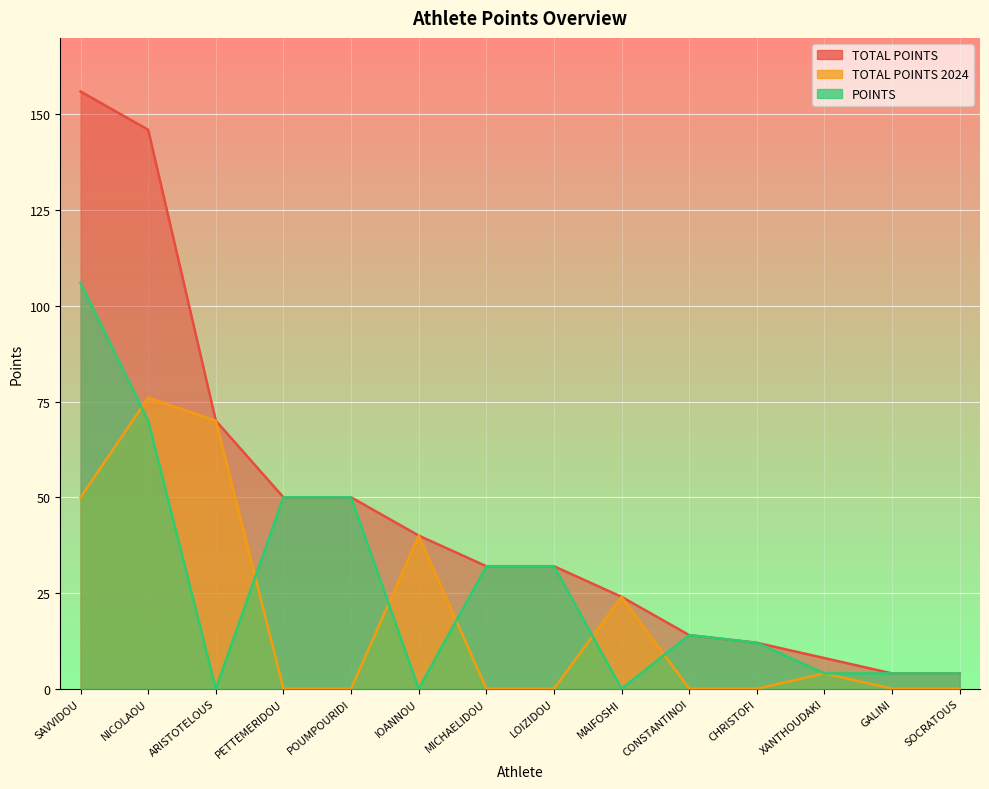

What is the spread (max minus min) of values at ARISTOTELOUS?

70